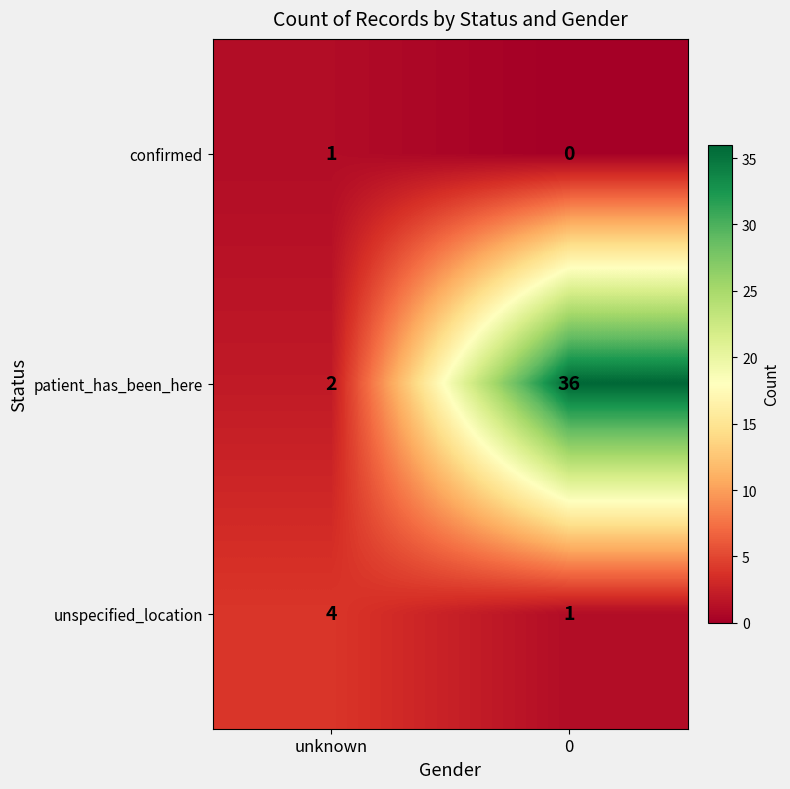

What is the difference between the patient_has_been_here values at unknown and 0?

34